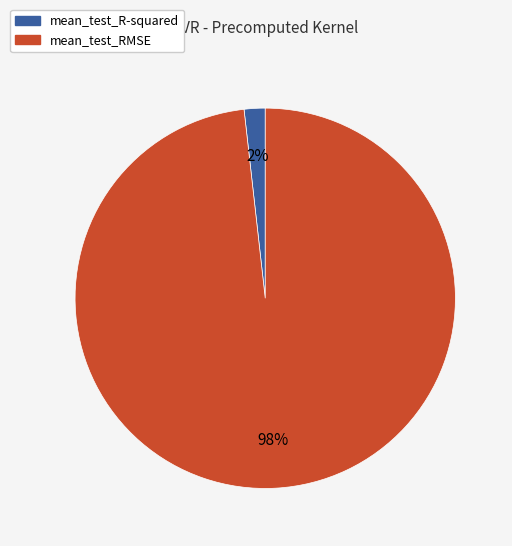

What percentage is the mean_test_R-squared slice, to the nearest percent?

2%